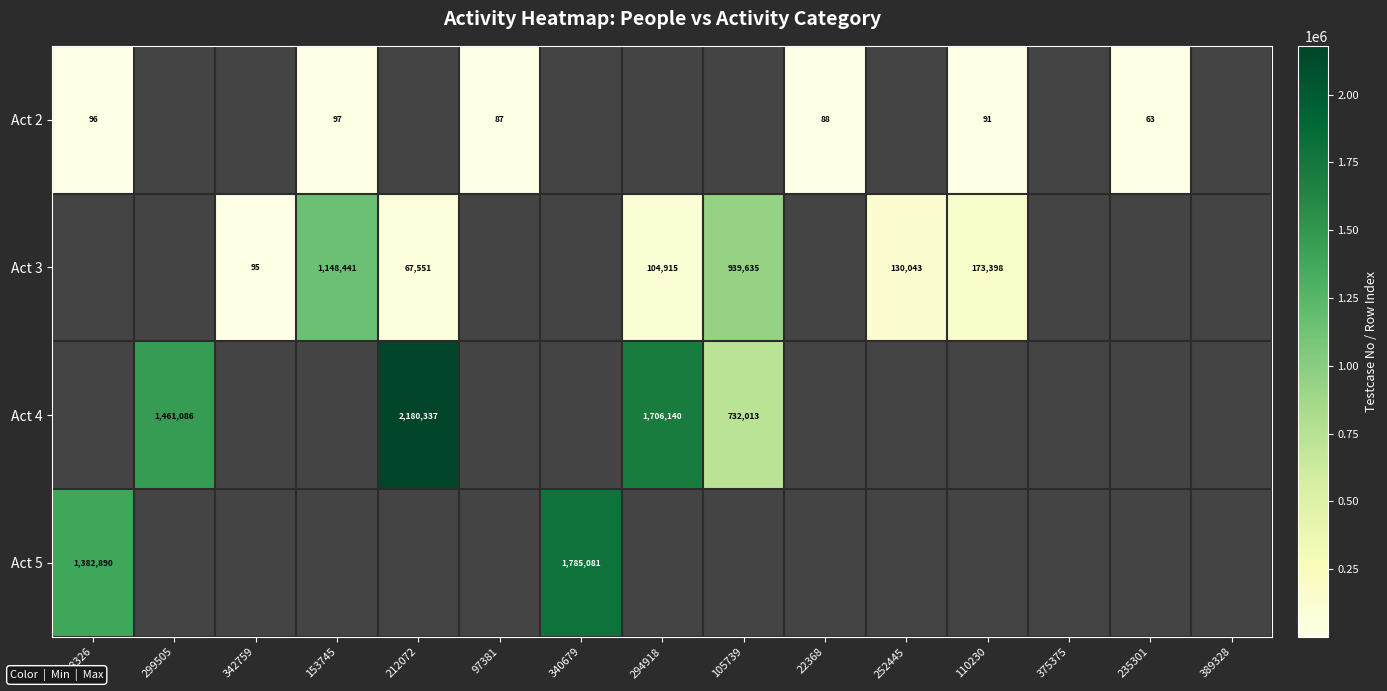

The value of Act 3 at 153745 is 1148441. True or false?

True